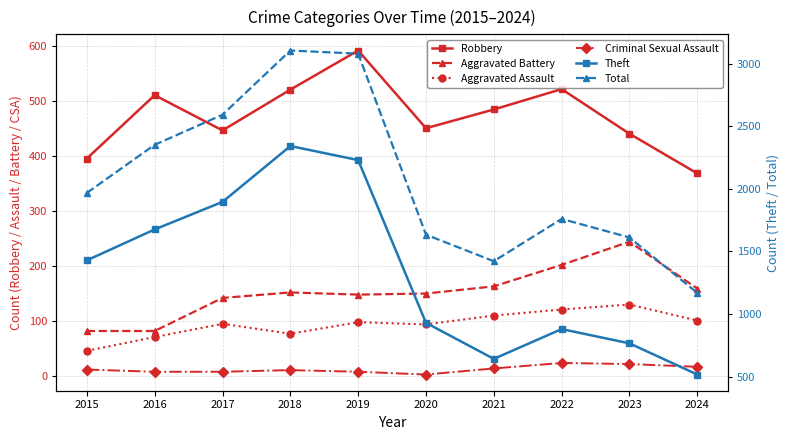

What are all the series names shown in the legend?

Robbery, Aggravated Battery, Aggravated Assault, Criminal Sexual Assault, Theft, Total